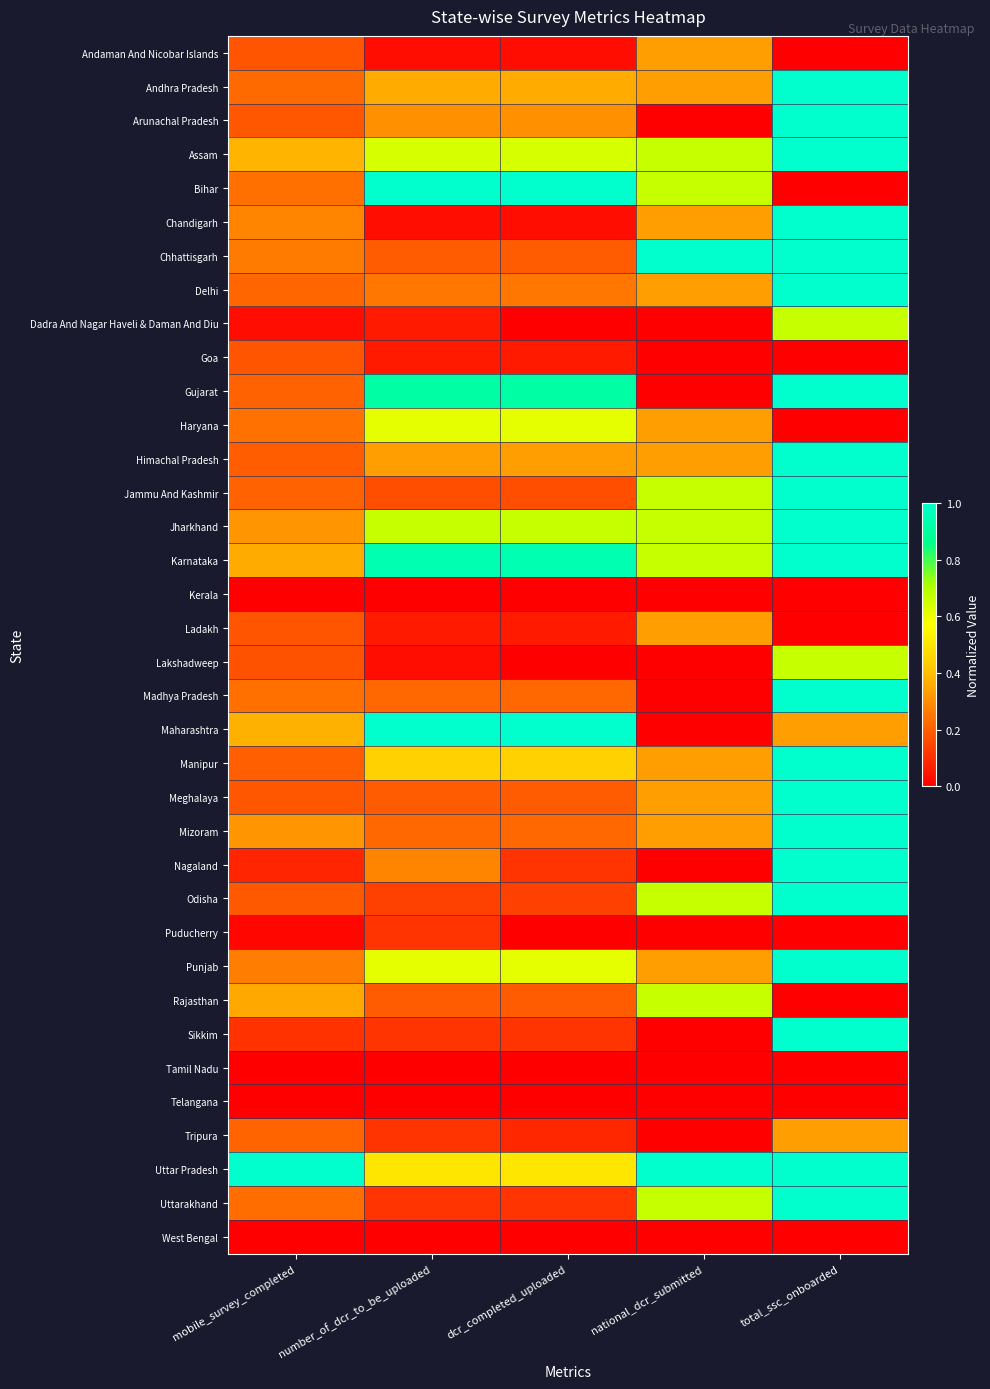

At which category is the sum across all series the highest?

total_ssc_onboarded